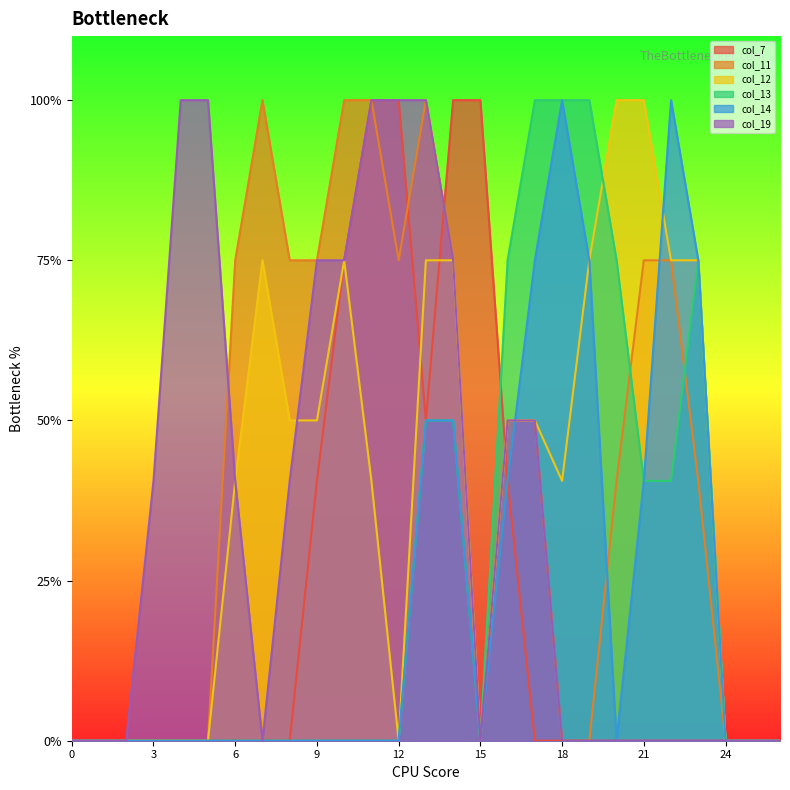

What is the highest value of the col_11 series?

2.0